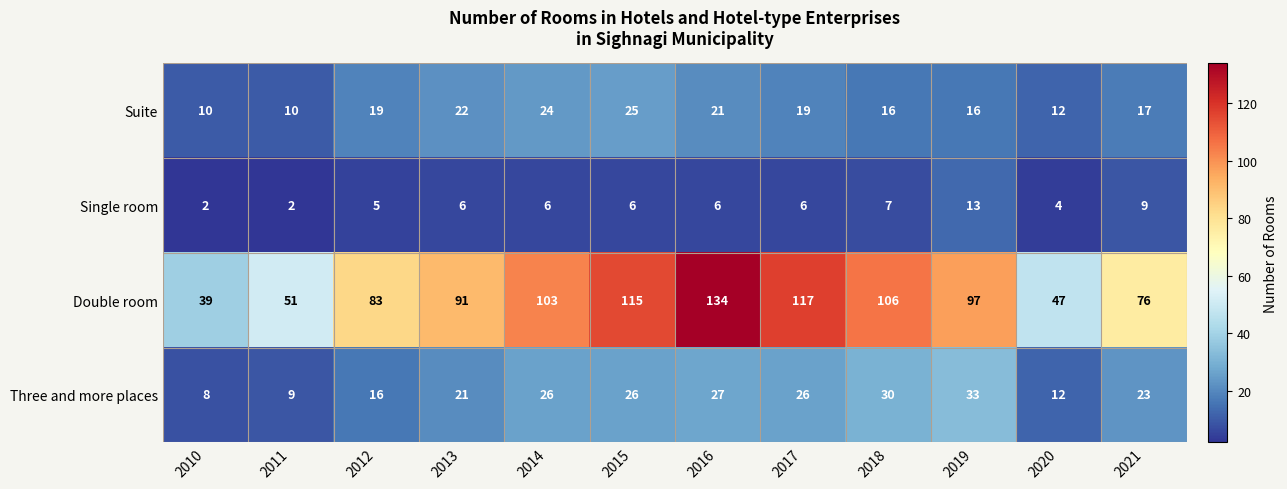

The value of Suite at 2019 is 16. True or false?

True